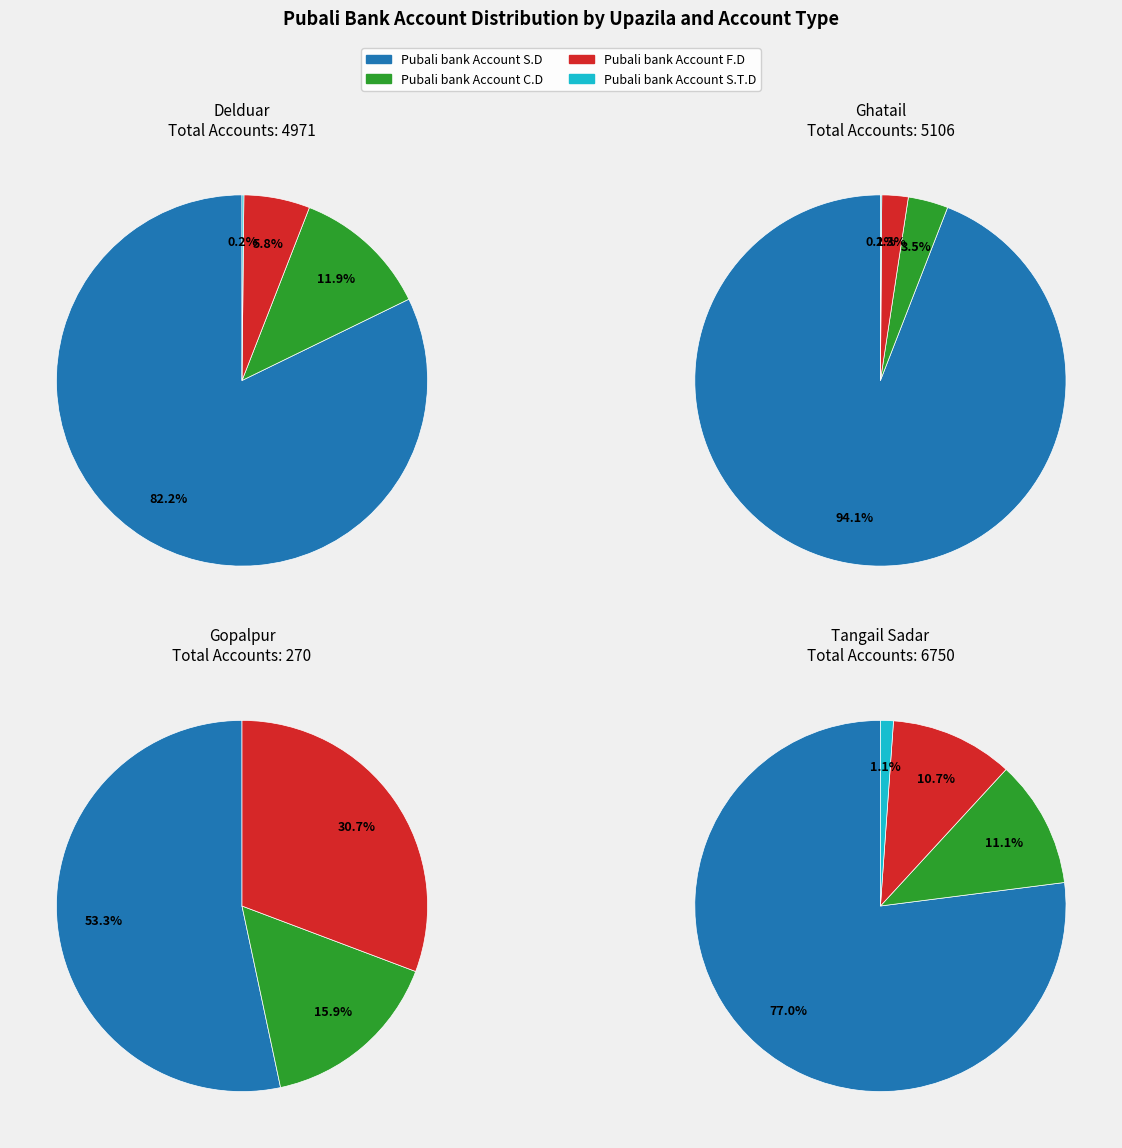

Does Gopalpur account for over 50% of the chart?

No